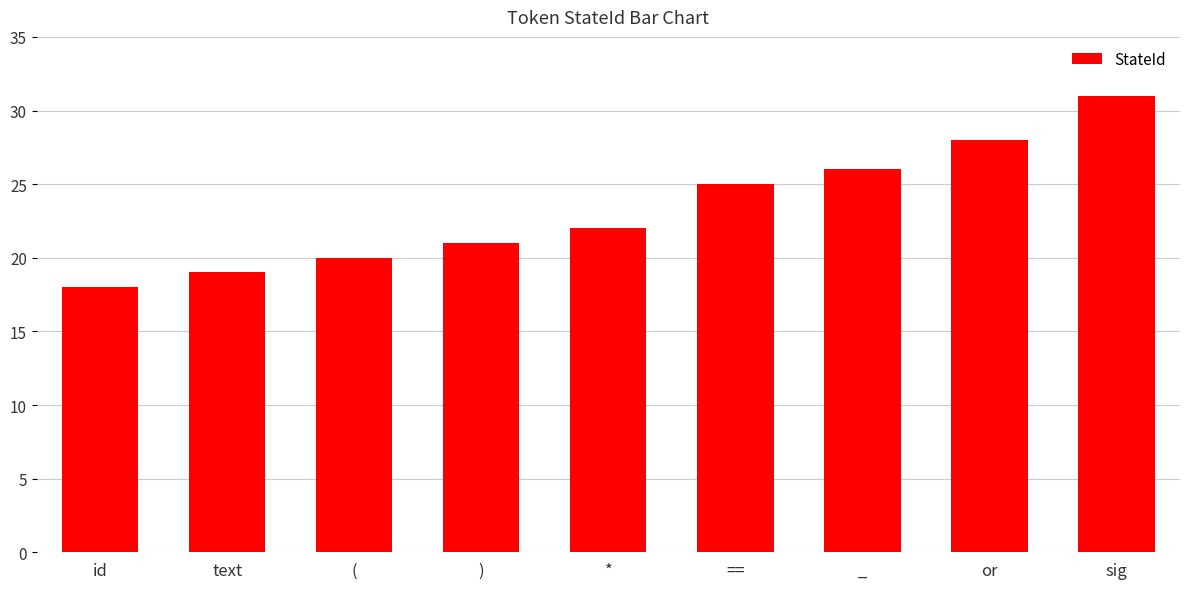

Reading left to right, extract all data points from this chart.

18	19	20	21	22	25	26	28	31